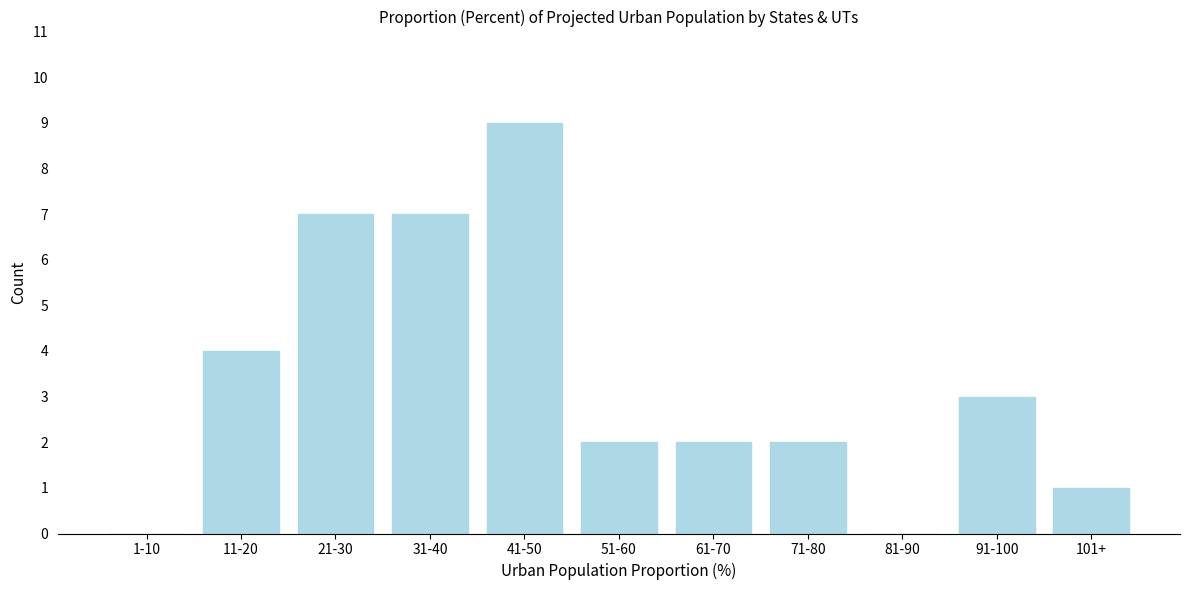

Reading right to left, what are all the values shown in this chart?

101+=1	91-100=3	81-90=0	71-80=2	61-70=2	51-60=2	41-50=9	31-40=7	21-30=7	11-20=4	1-10=0